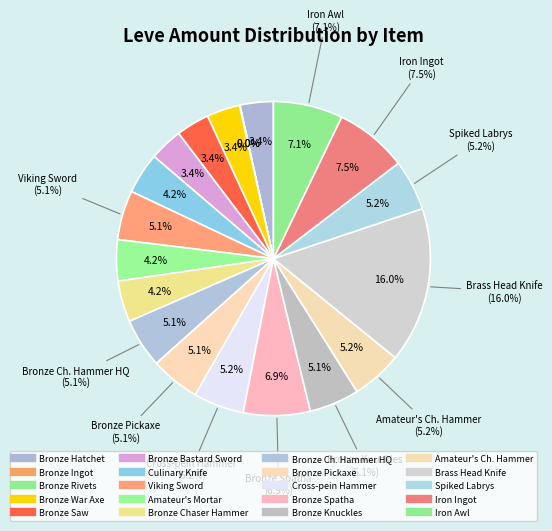

Is there a majority slice in this chart?

No